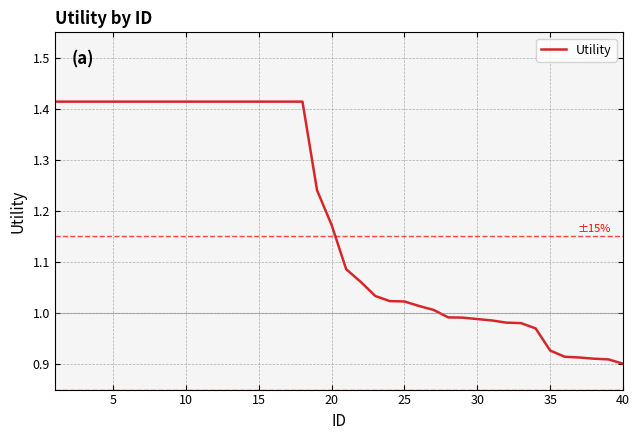

What is the difference between the maximum and minimum values?

0.5